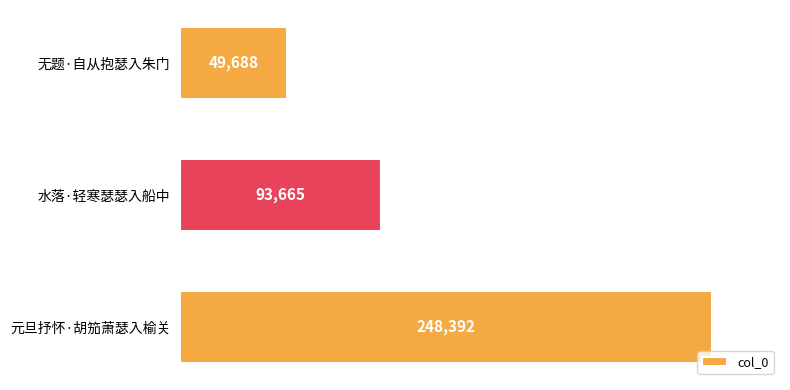

True or false: the data shows 78692 at 无题·自从抱瑟入朱门.

False